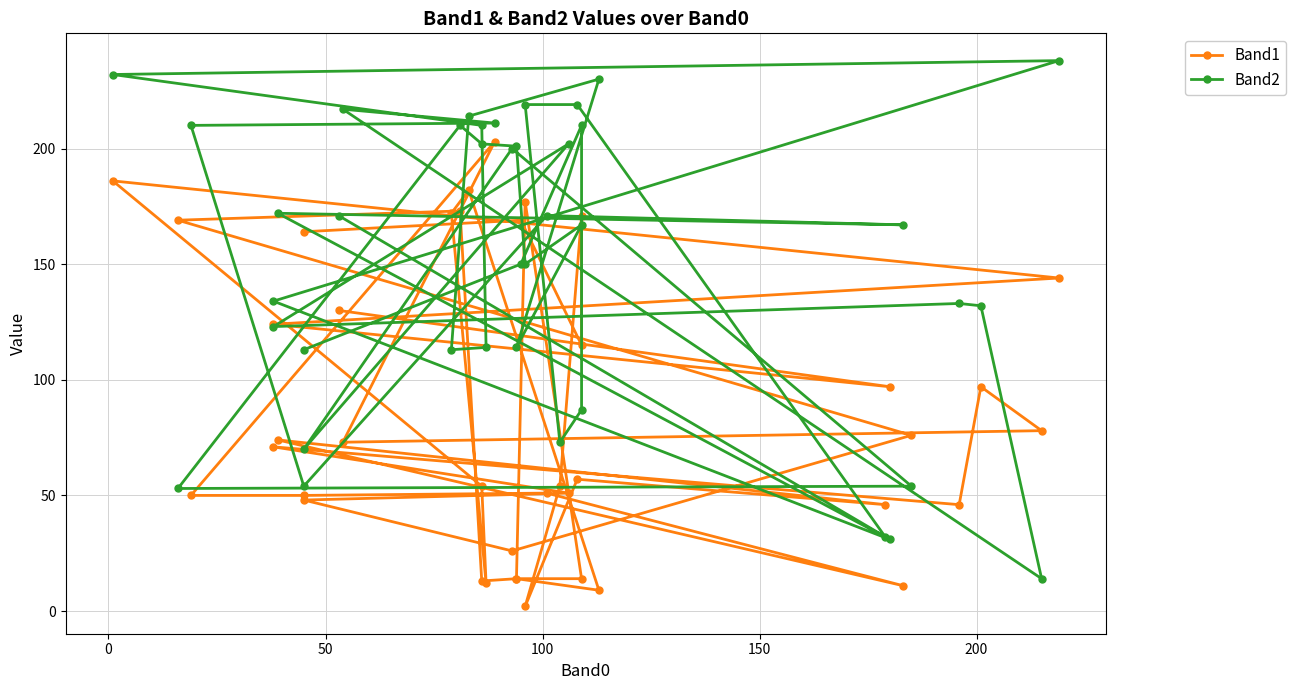

What are all the series names shown in the legend?

Band1, Band2